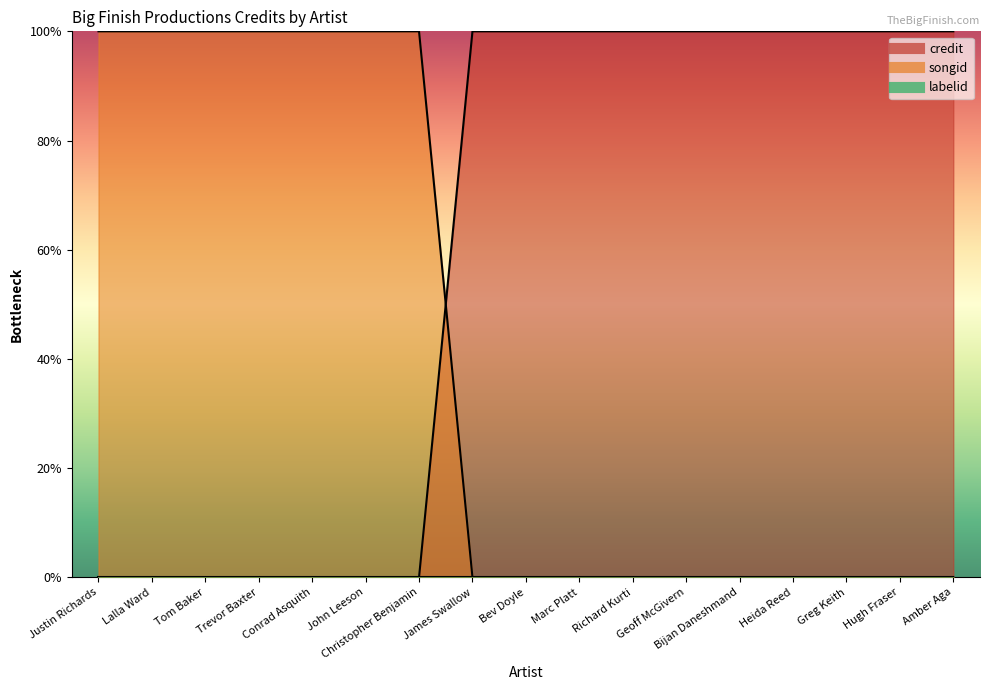

What is the label of the 7th point from the left?

Christopher Benjamin